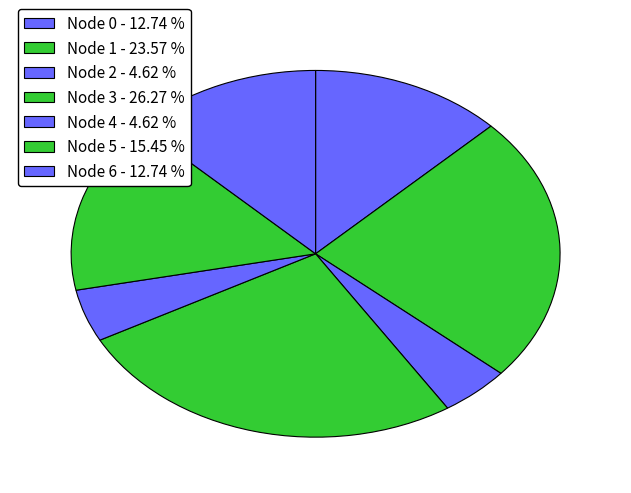

Is it true that Node 2 is 5% of the pie?

True